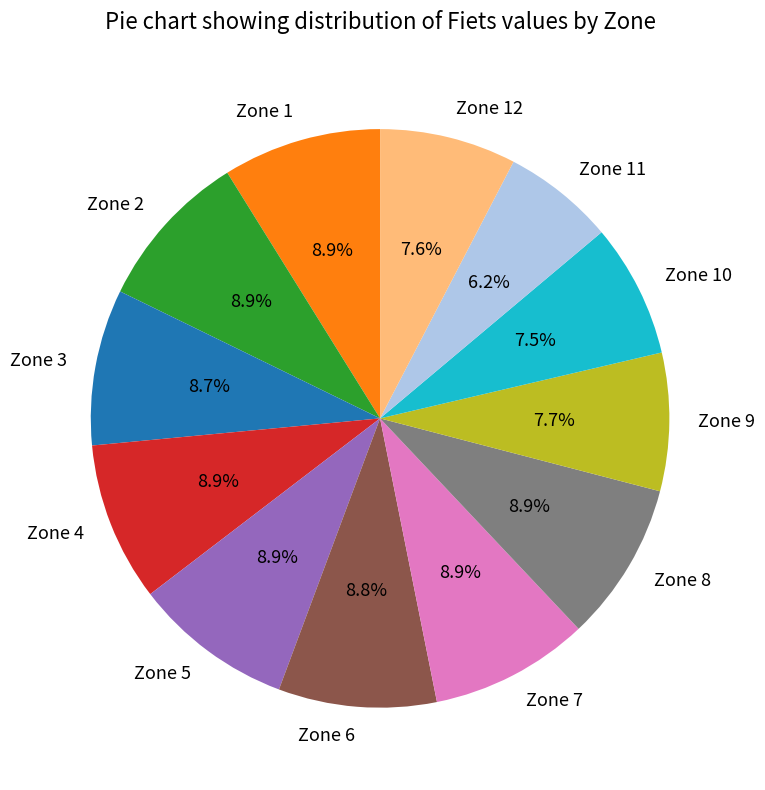

Does any single category account for the majority?

No